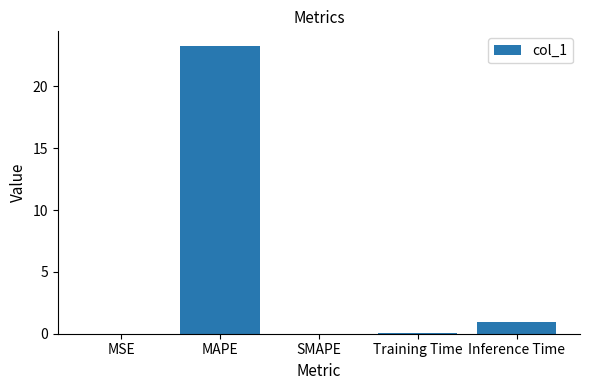

At which label is the value closest to 11?

Inference Time